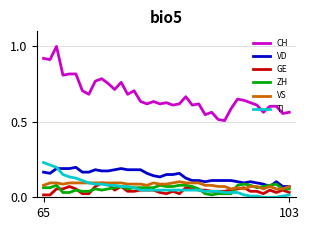

Which series has the largest total across all categories?

CH